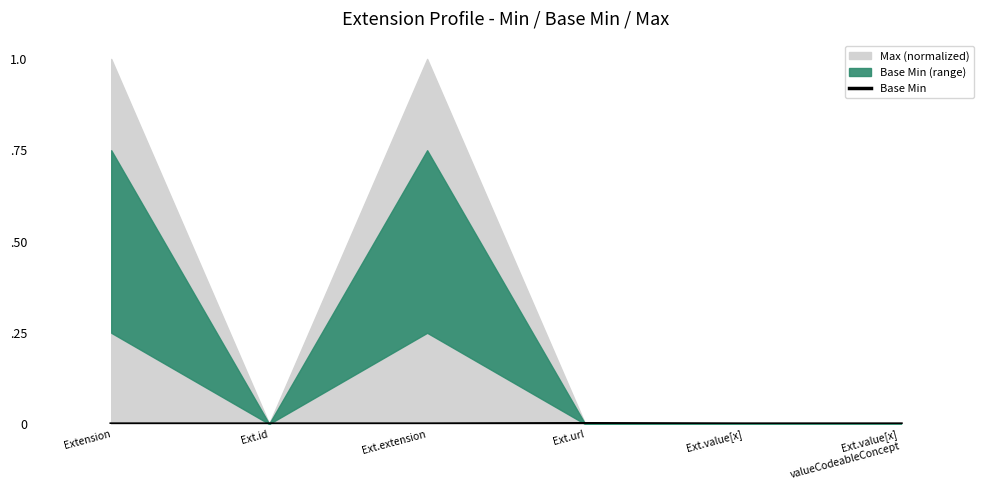

True or false: the data shows -0.0 at Ext.id.

False